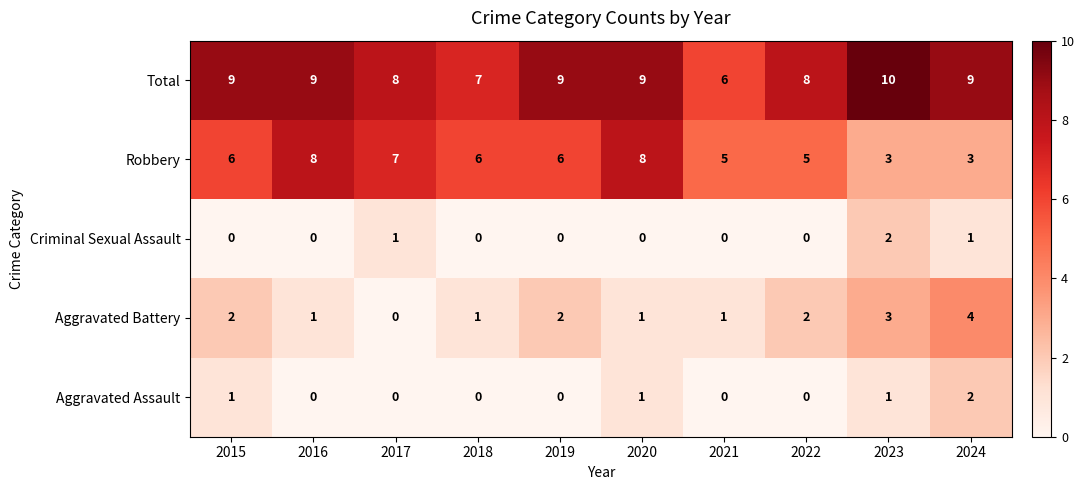

Count the Robbery values in the range 5 to 7.

6